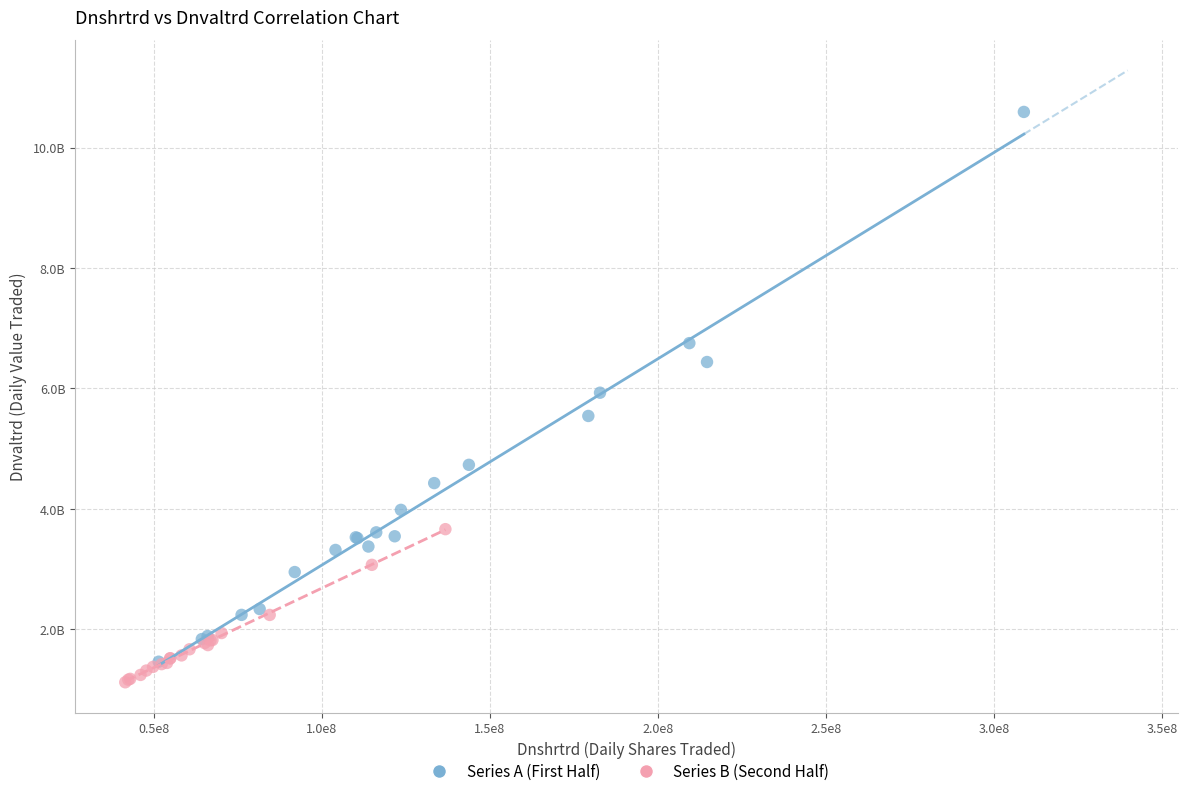

What are all the series names shown in the legend?

Series A (First Half), Series B (Second Half)